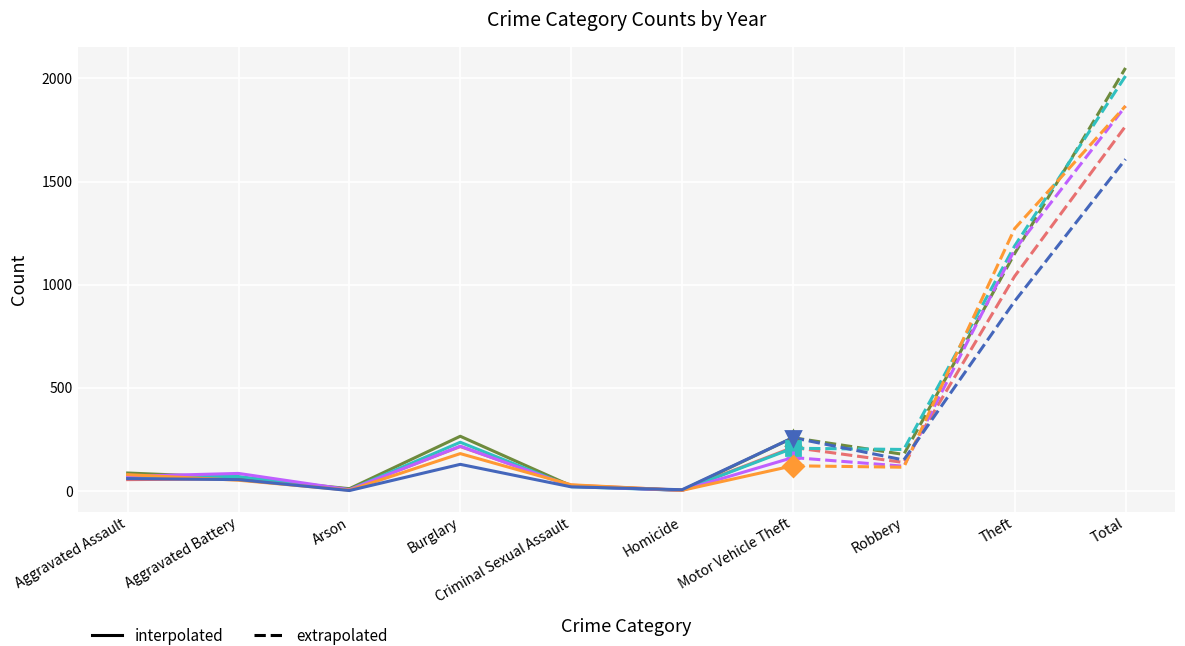

Which series ends up on top after the final intersection of 2015 and 2017?

2017